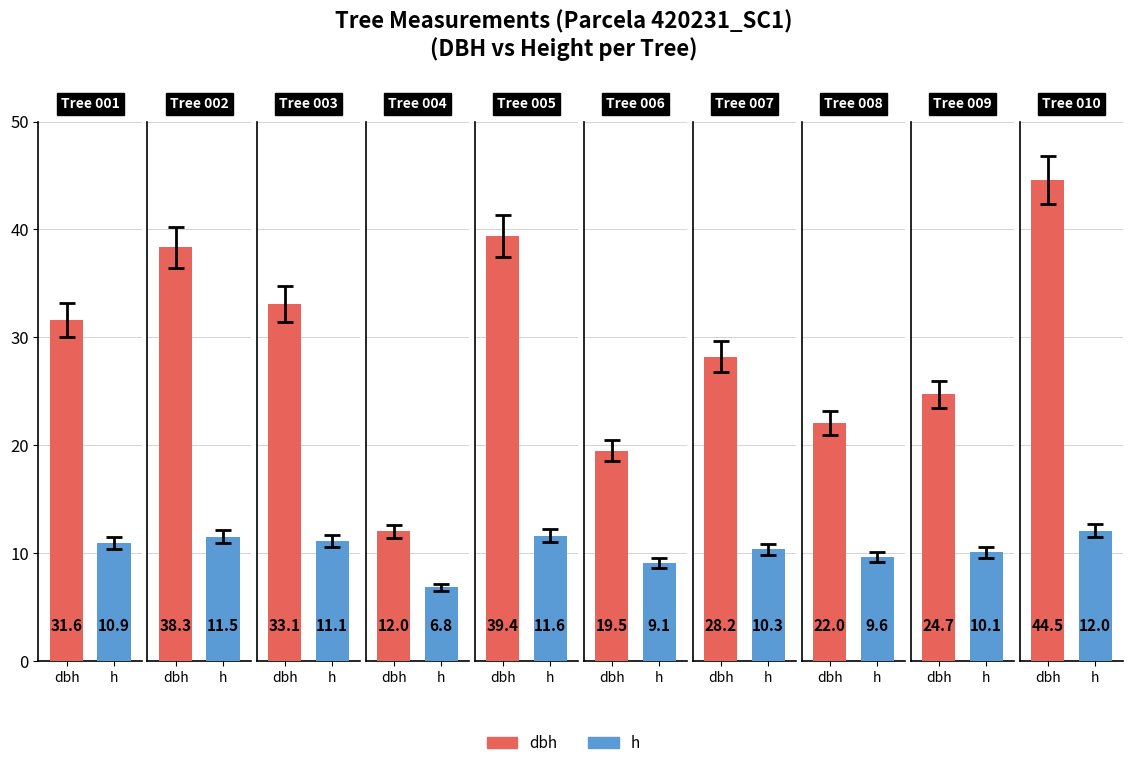

Which series has the largest range (max minus min)?

dbh